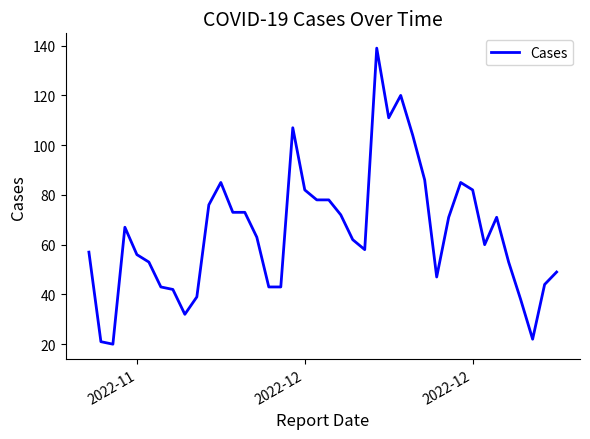

What is the difference between the maximum and minimum values?

119